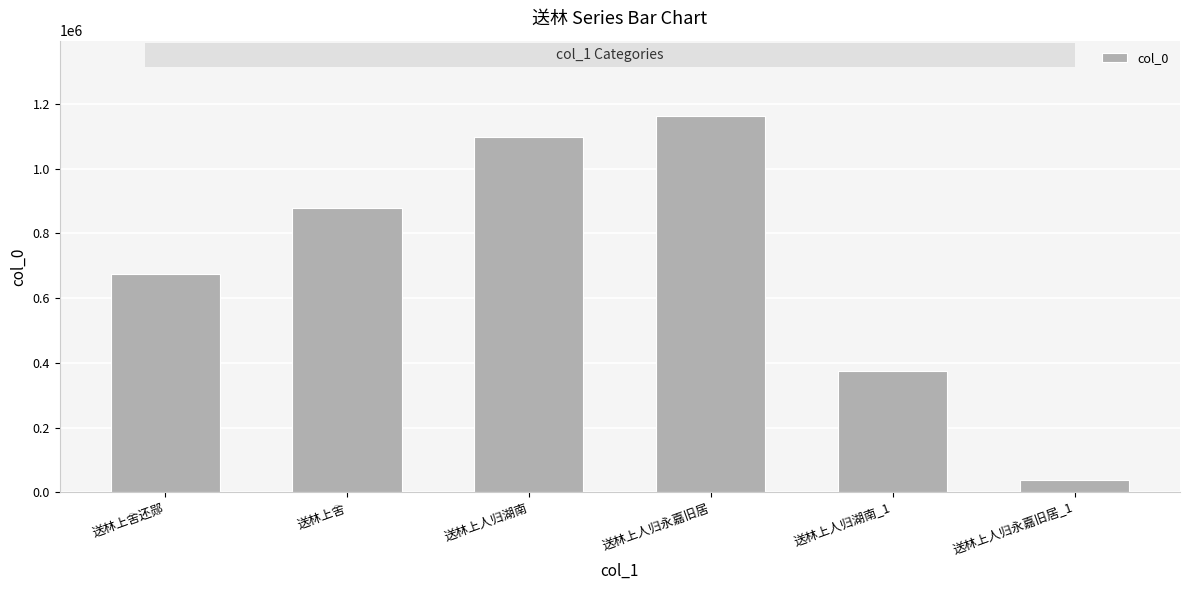

True or false: the data shows 373620 at 送林上人归湖南_1.

True